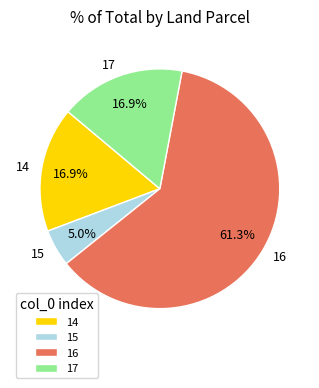

What percentage is the 16 slice, to the nearest percent?

61%